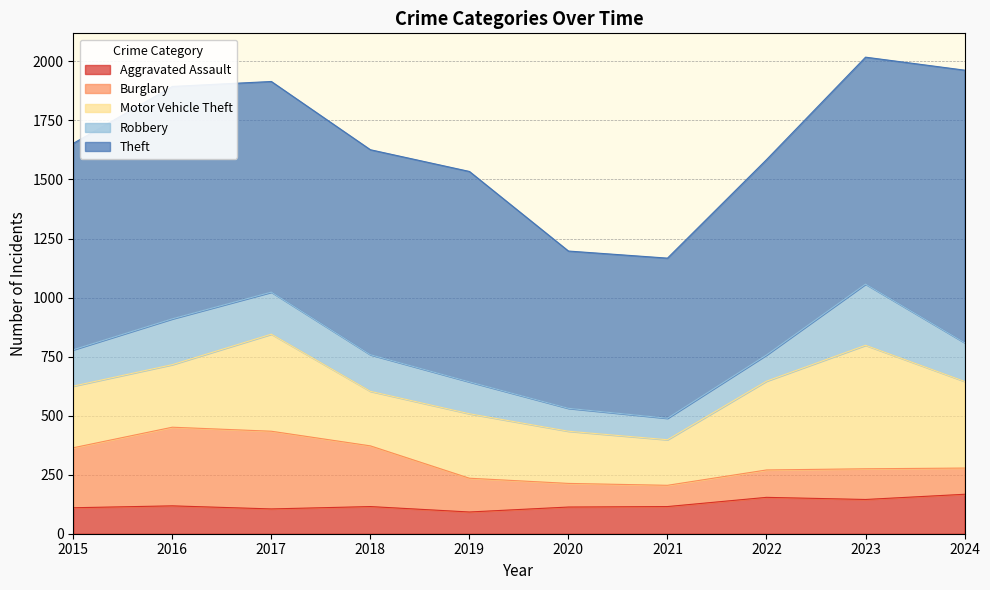

The value of Theft at 2022 is 170. True or false?

False